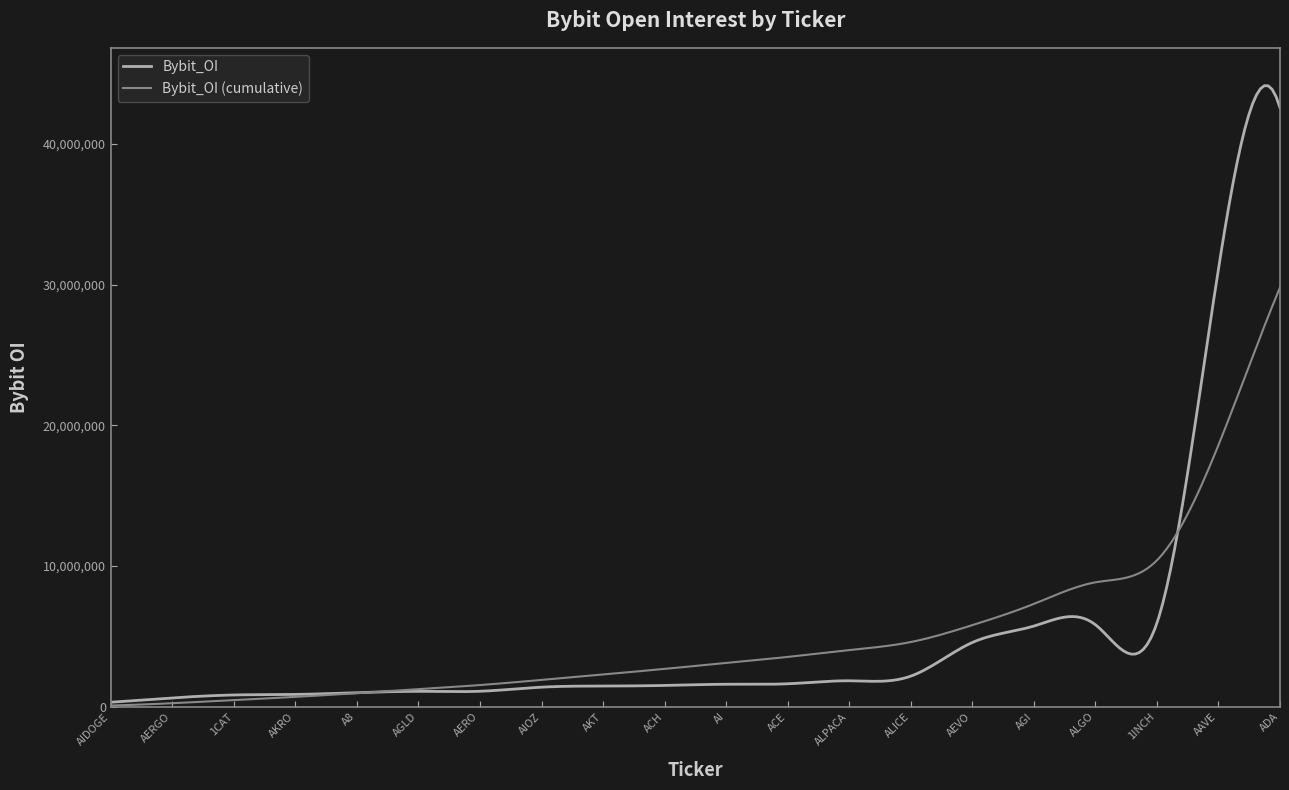

What is the maximum value shown in the chart?

44151511.5